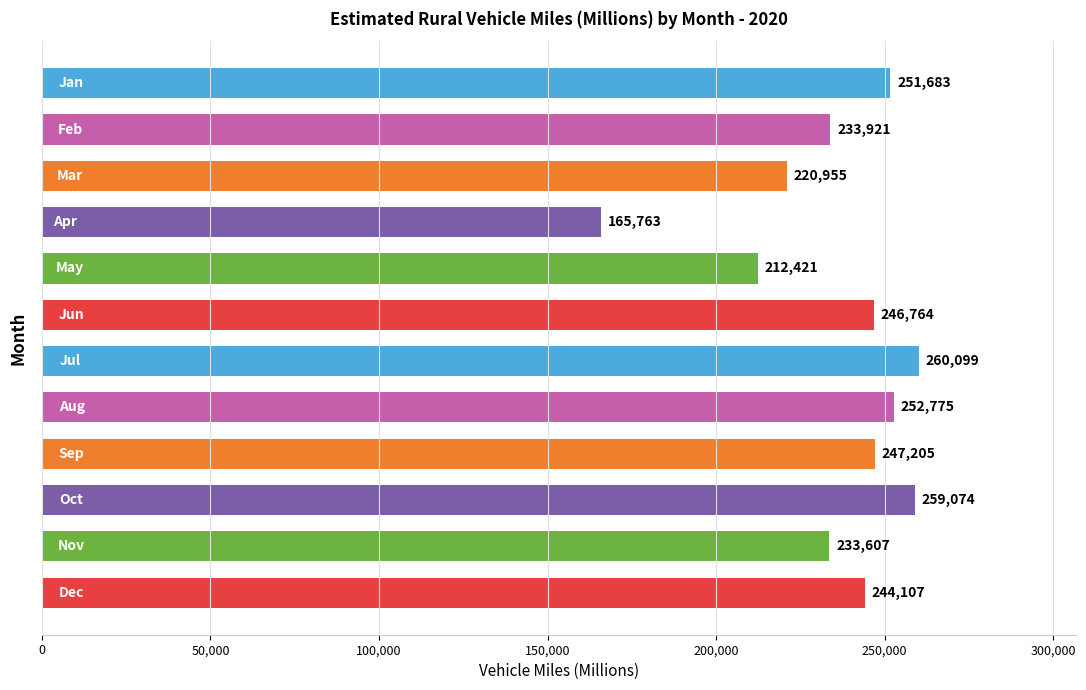

What is the value of the 4th bar from the top?

165763